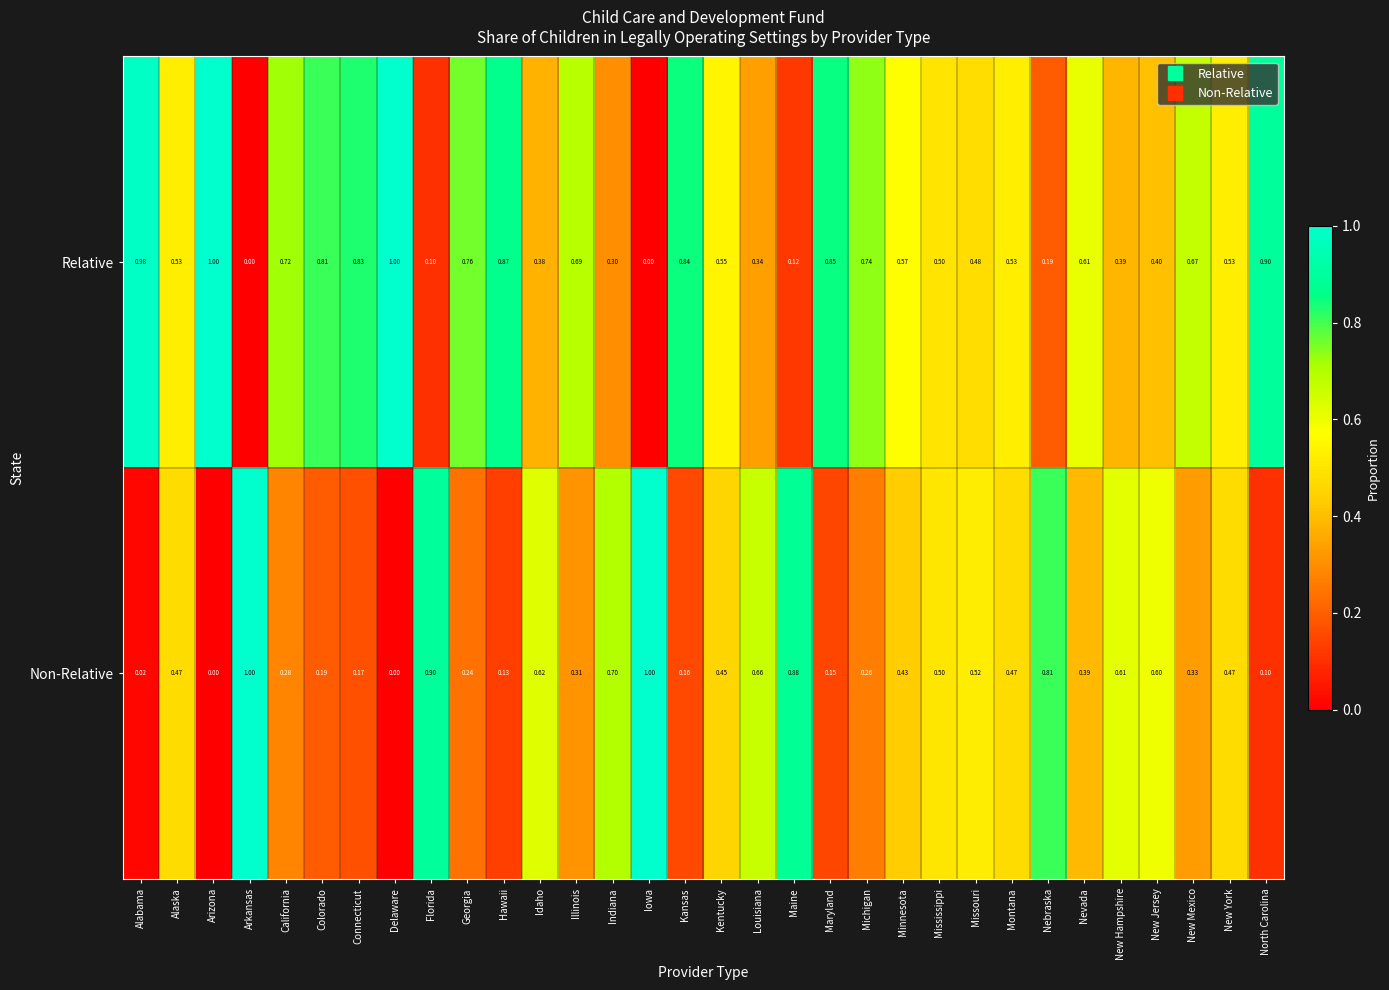

Which series has the largest total across all categories?

Relative